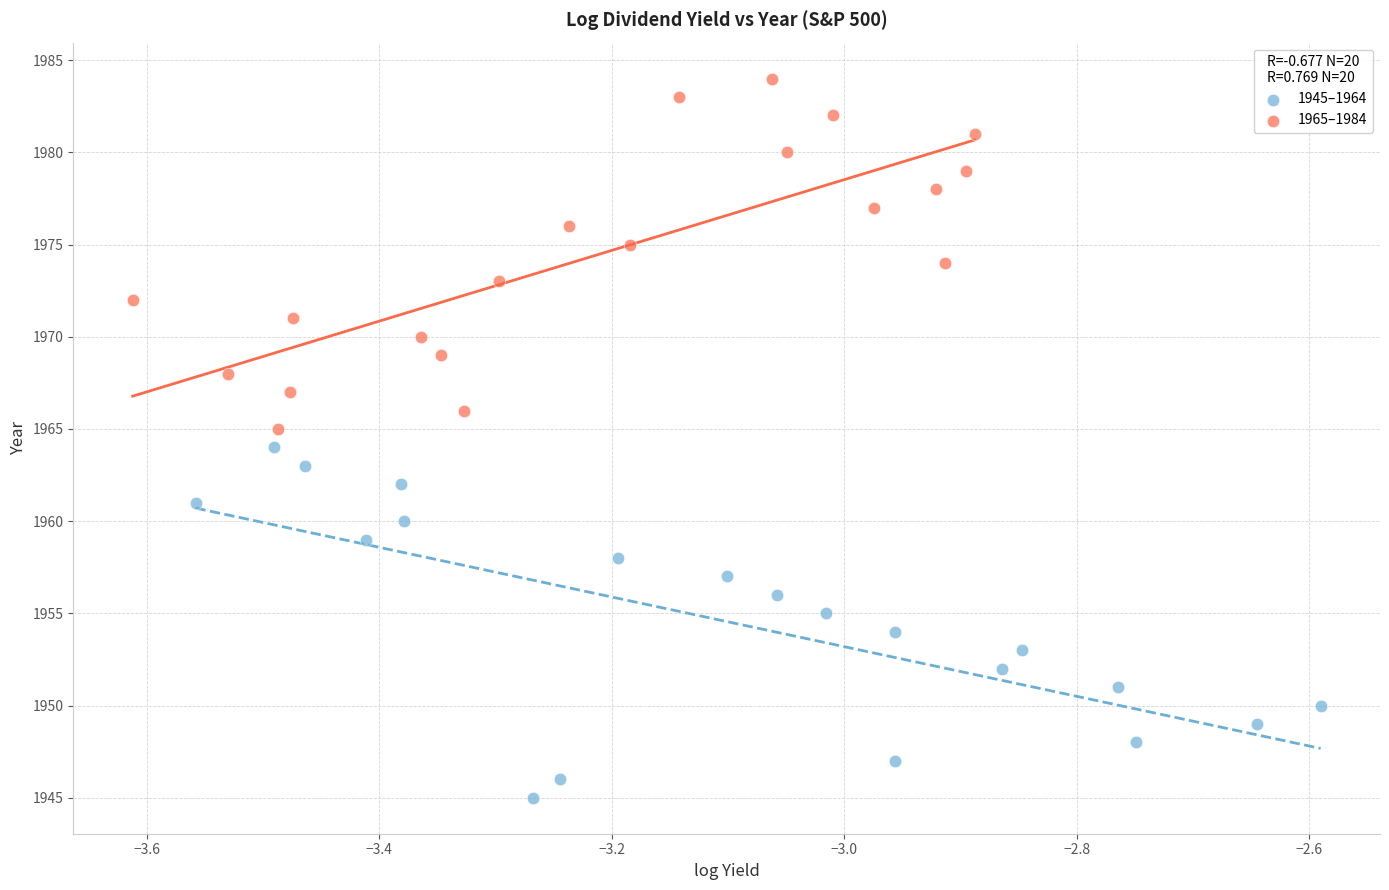

What are all the series names shown in the legend?

1945–1964, 1965–1984